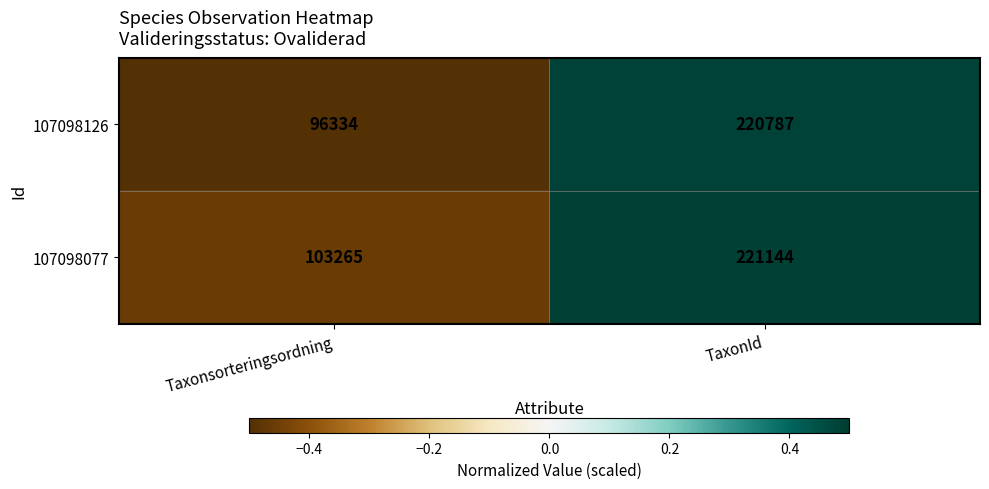

Is the value of 107098126 at Taxonsorteringsordning greater than the value of 107098077 at Taxonsorteringsordning?

No